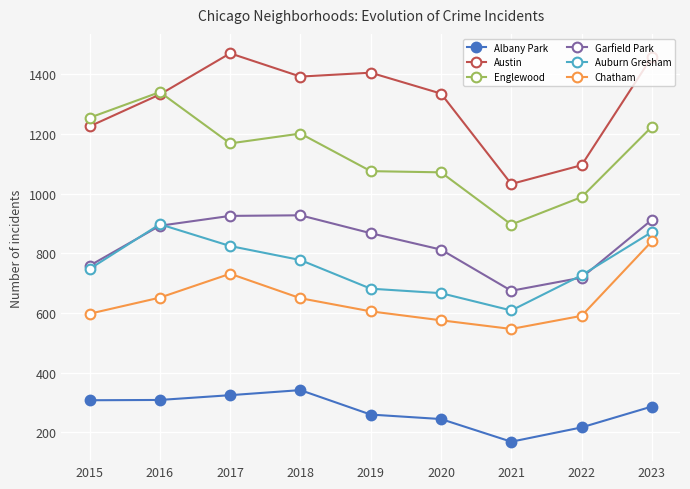

Which series ends up on top after the final intersection of Garfield Park and Auburn Gresham?

Garfield Park